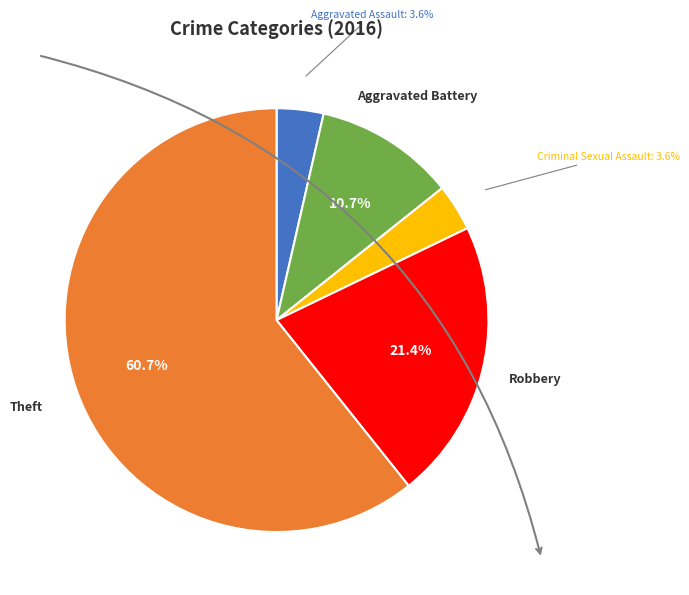

The Aggravated Assault slice represents 4% of the pie. True or false?

True